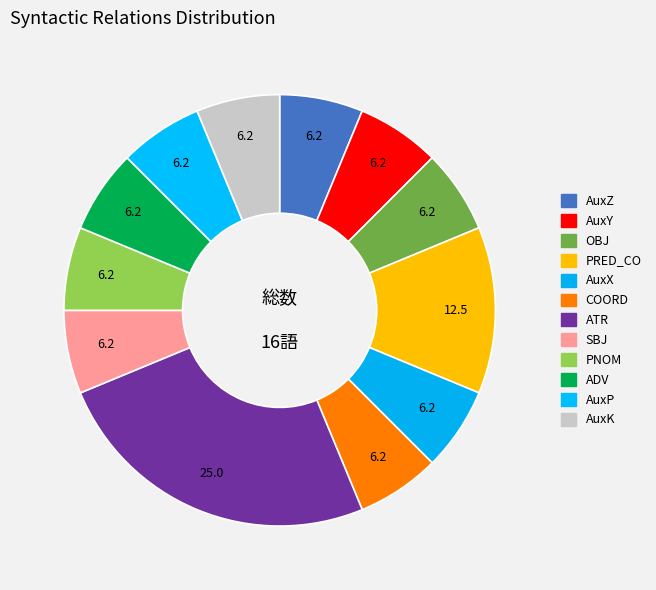

How many slices are in this pie chart?

12